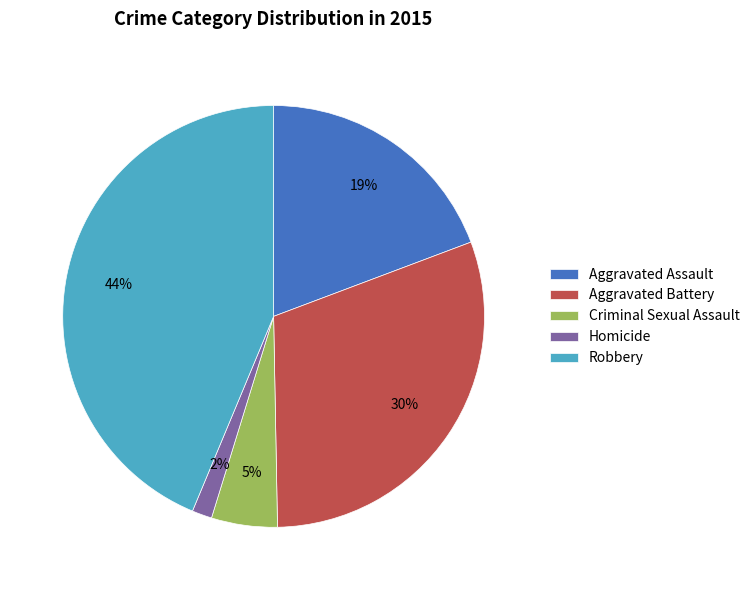

Is there any slice that represents more than half of the pie?

No